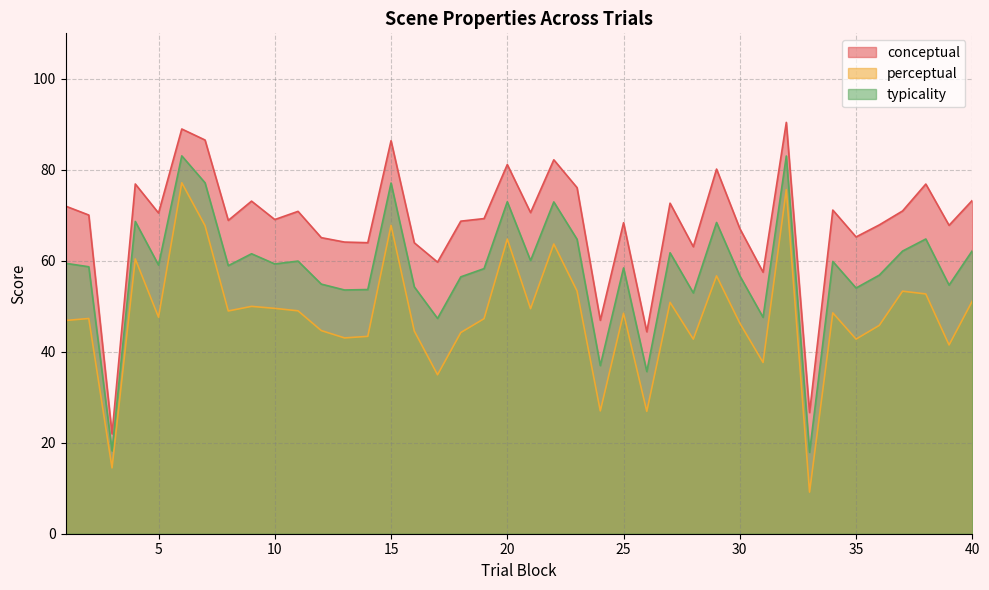

At how many categories does at least one series exceed 82?

5